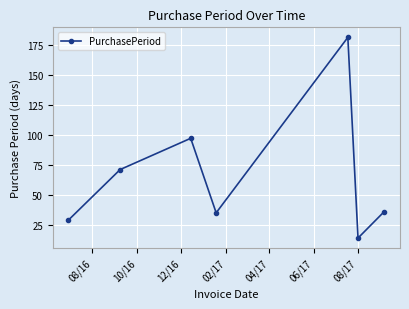

What is the minimum value shown in the chart?

14